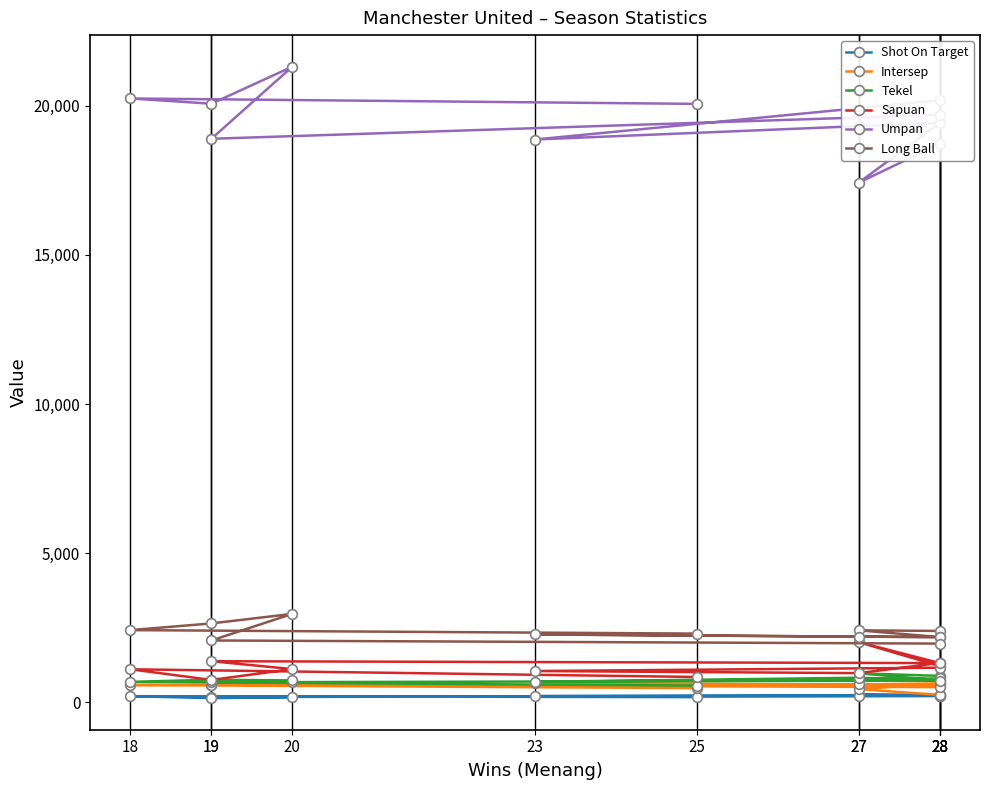

Which series has the widest spread of values?

Umpan